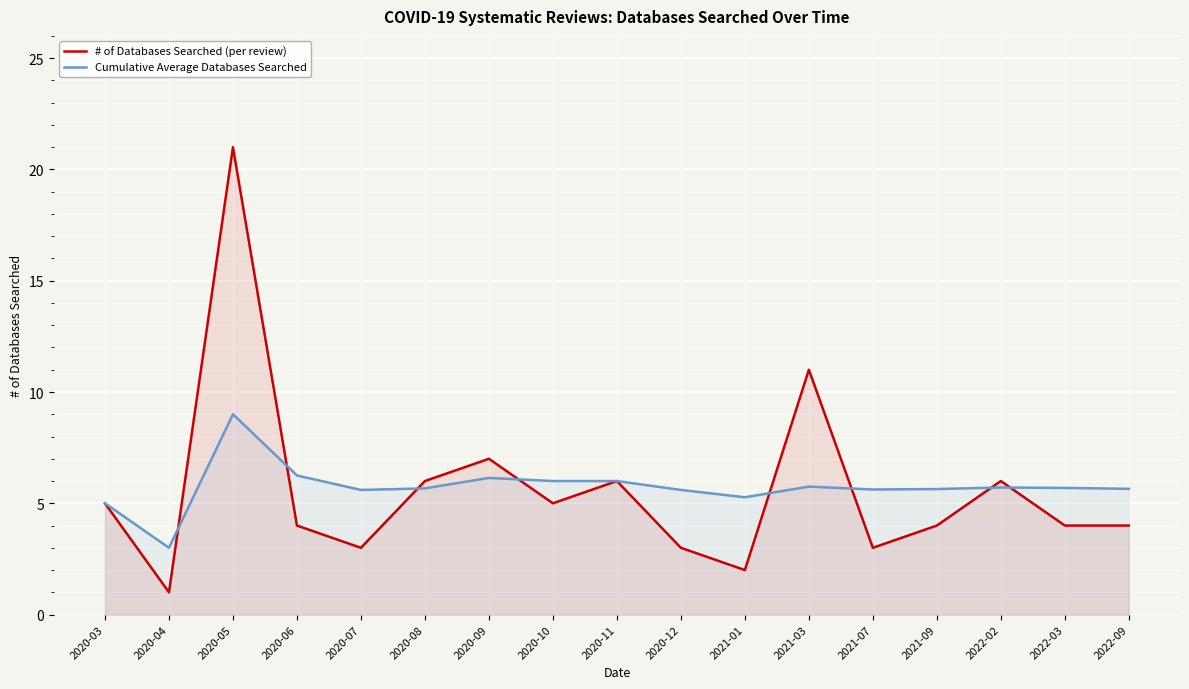

True or false: # of Databases Searched (per review) has more than 1 interior local peaks.

True